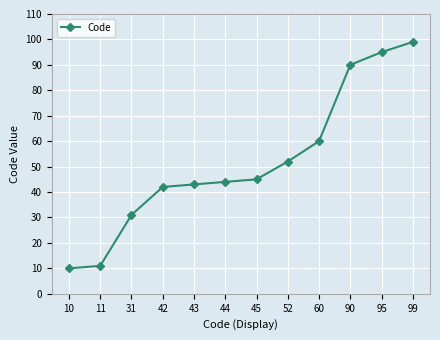

The value at 99 is 36. True or false?

False